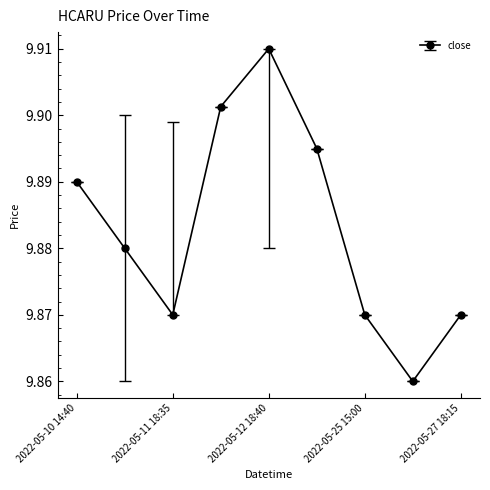

What is the sum of all values?

88.9